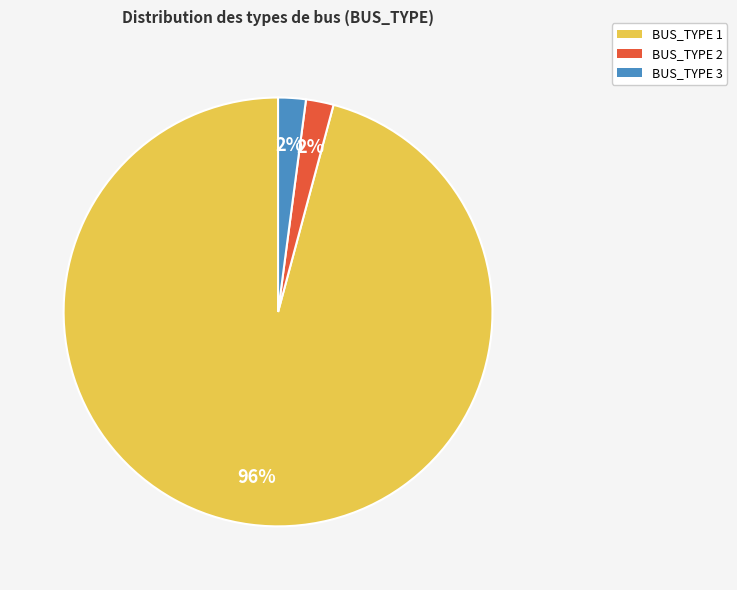

Count the number of slices in the pie.

3